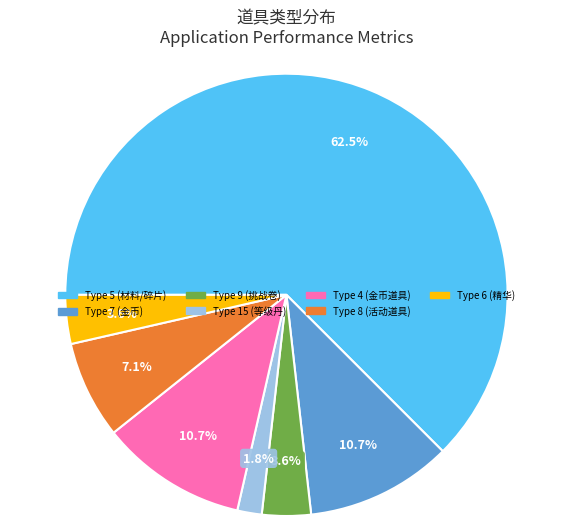

Is it true that Type 7 is 17% of the pie?

False